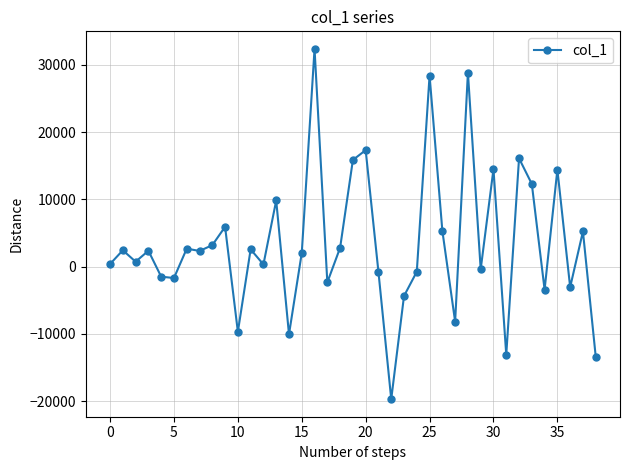

What is the minimum value shown in the chart?

-19720.7